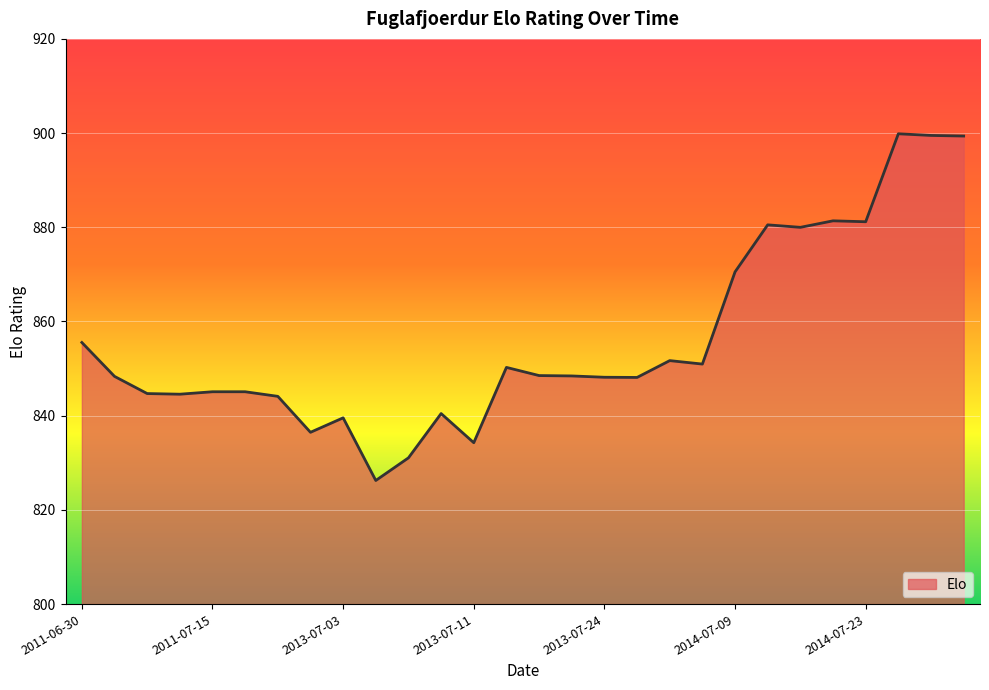

What is the maximum value shown in the chart?

899.9